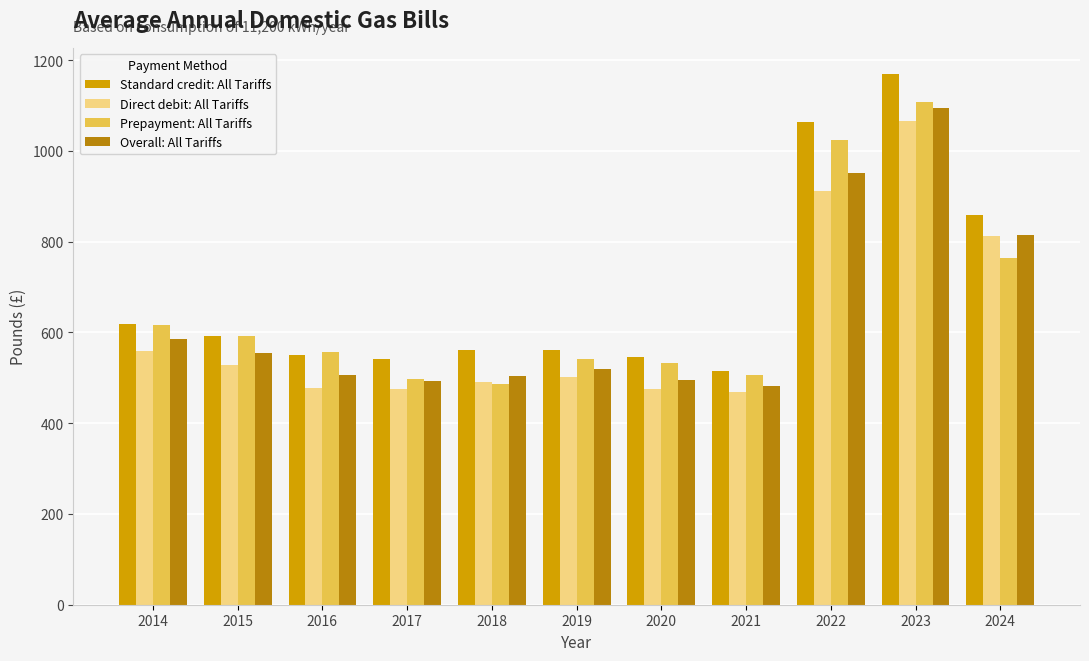

Which series has the widest spread of values?

Standard credit: All Tariffs